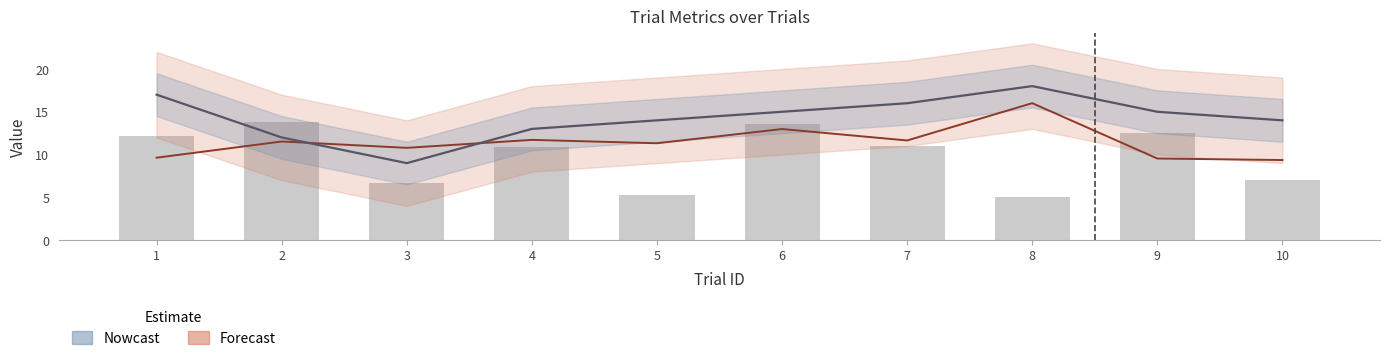

Is it true that Nowcast equals 27.0 at 6?

False